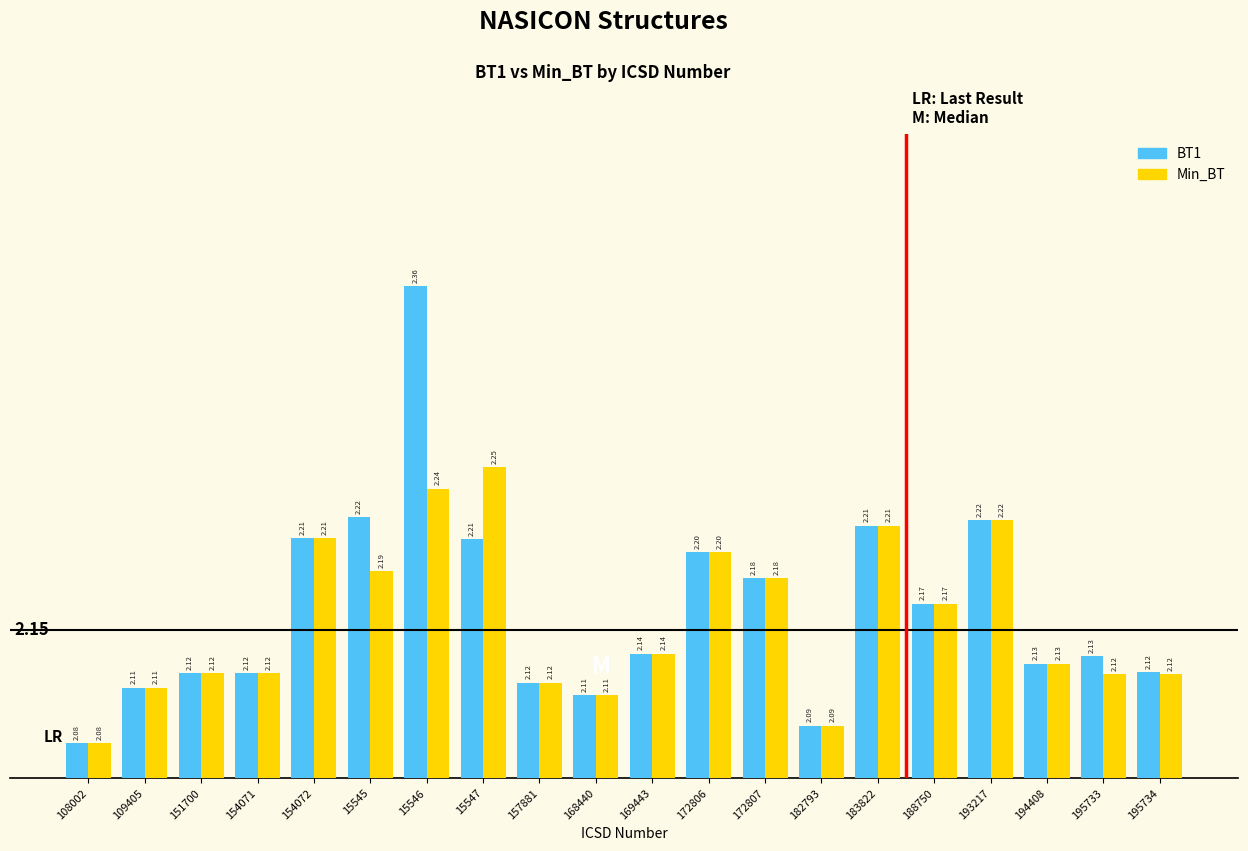

How many groups of bars are there?

20